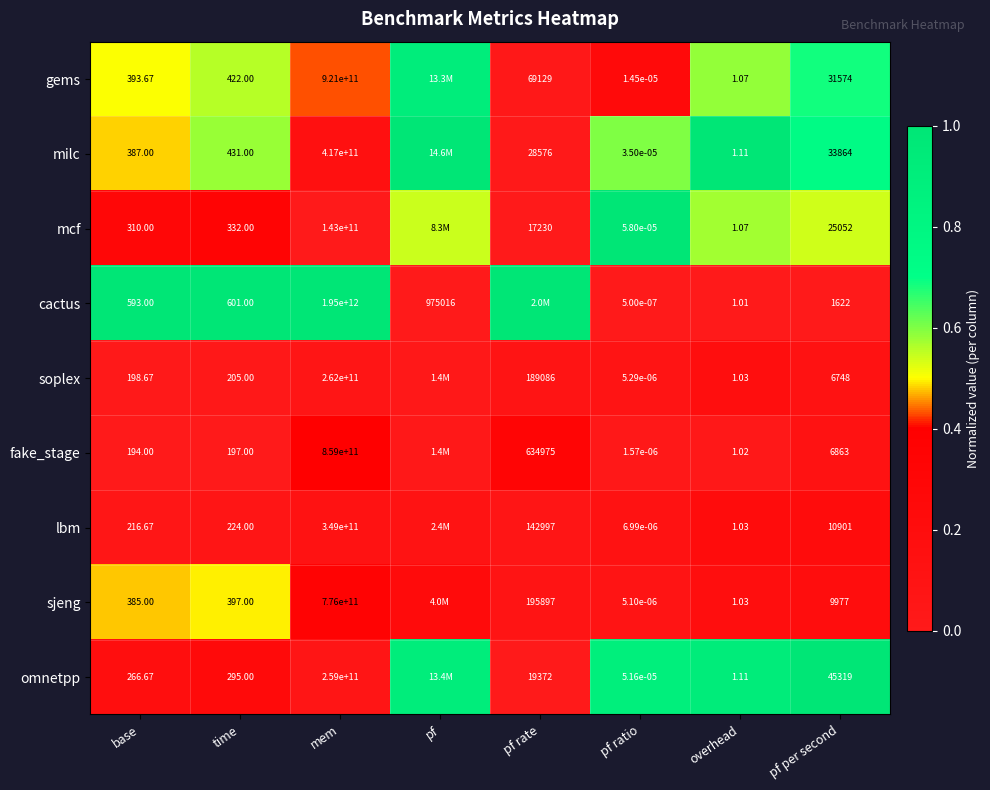

Between time and overhead, which series saw the biggest shift?

cactus